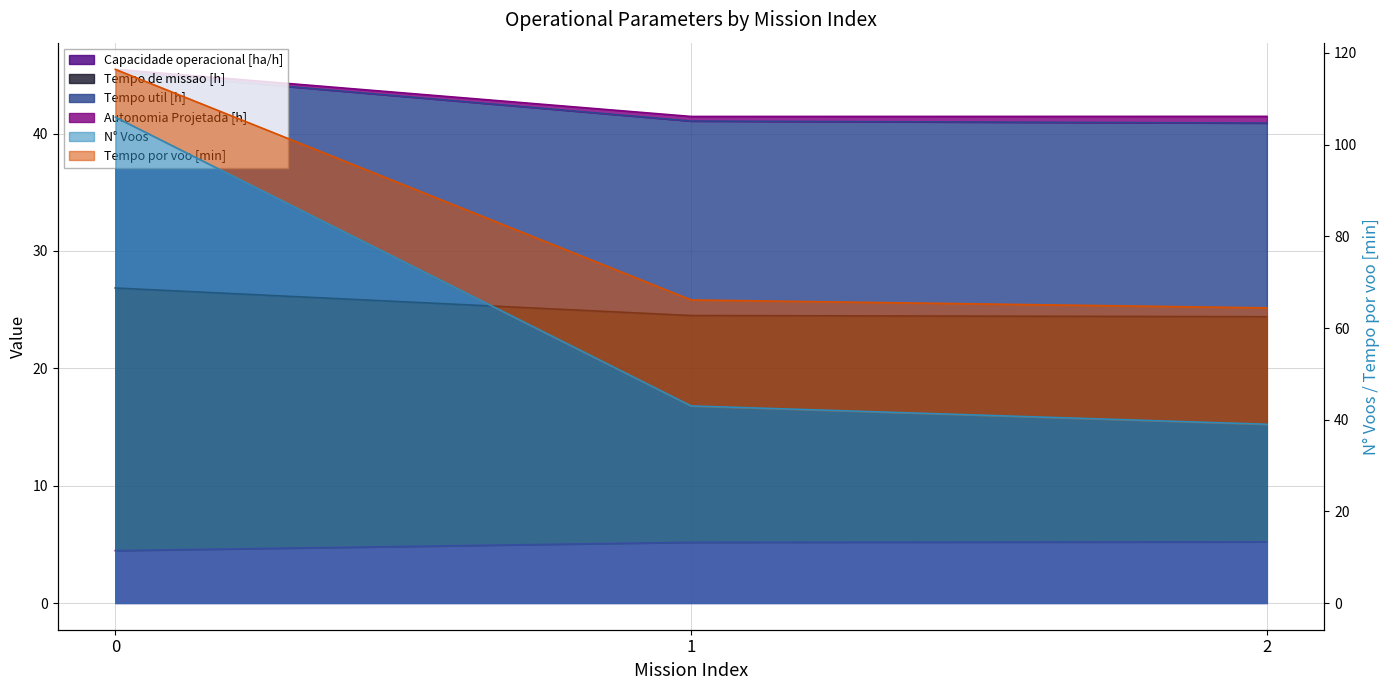

What is the sum of the Capacidade operacional [ha/h] values at 1 and 2?

10.4